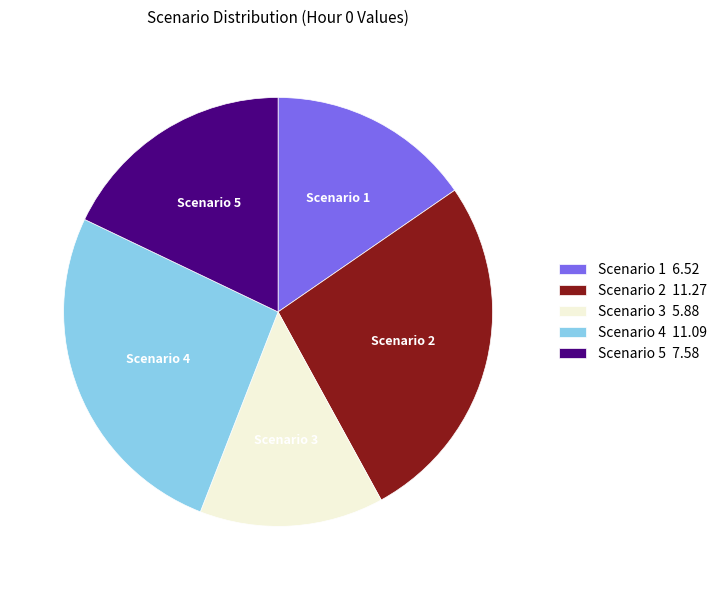

Is Scenario 2 the majority of the pie?

No